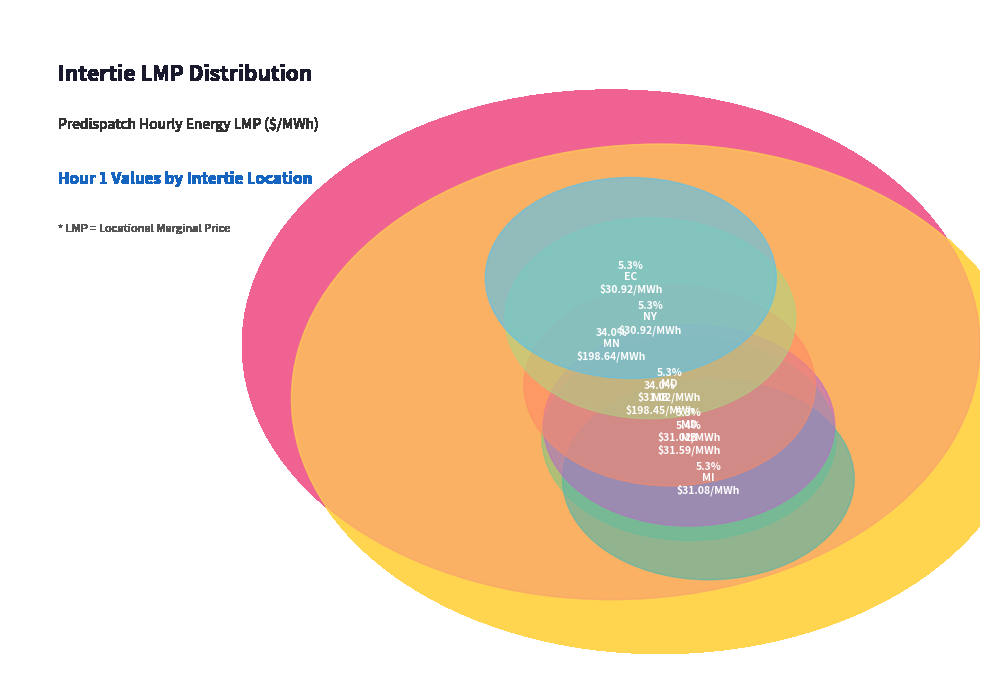

Which category has the biggest portion of the pie?

MN.INTFALLS_MNSI